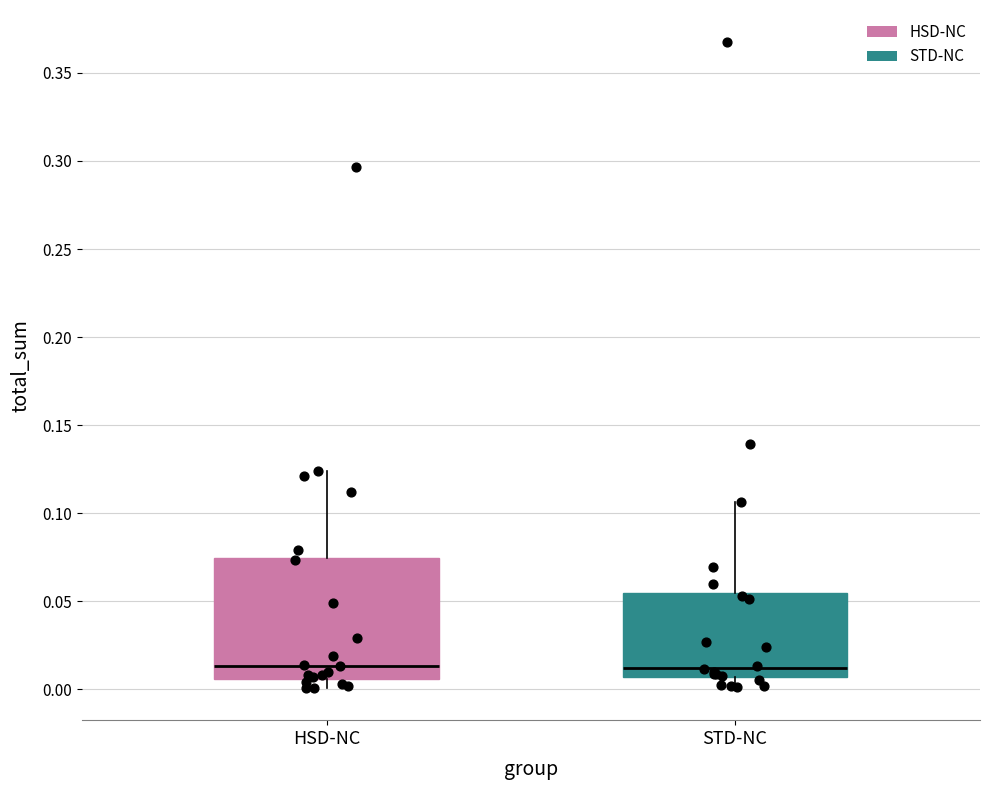

Reading left to right, transcribe this box plot: for each box, give where its median line is, the range the box spans, and where its two whiskers end, as read against the y-axis. The values are not printed on the chart, so give them approximately, as read against the axis.

HSD-NC: median 0.015, box 0.005 to 0.075, whiskers 0.000 to 0.125
STD-NC: median 0.010, box 0.005 to 0.055, whiskers 0.000 to 0.105